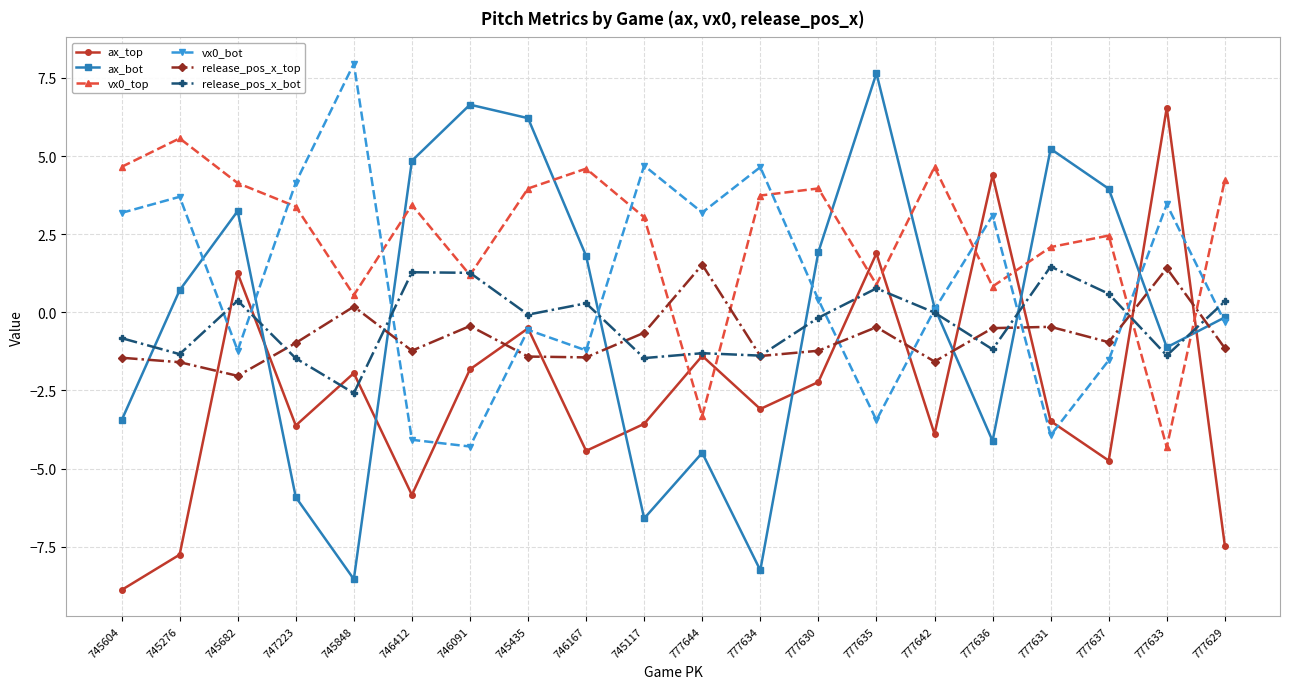

True or false: release_pos_x_bot has more than 2 points higher than both neighbors.

True